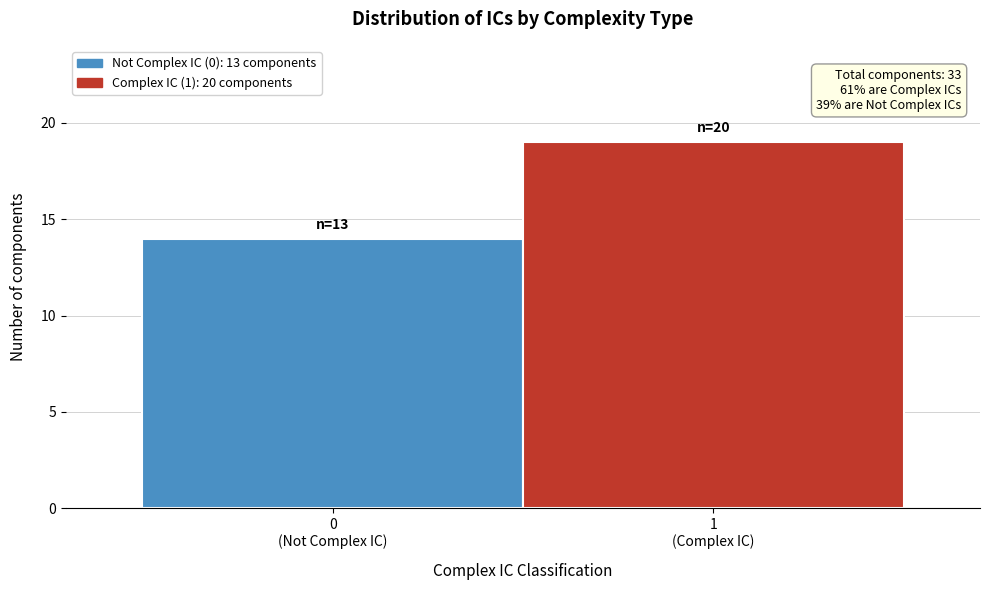

Reading left to right, transcribe all the data shown in this chart.

14	19